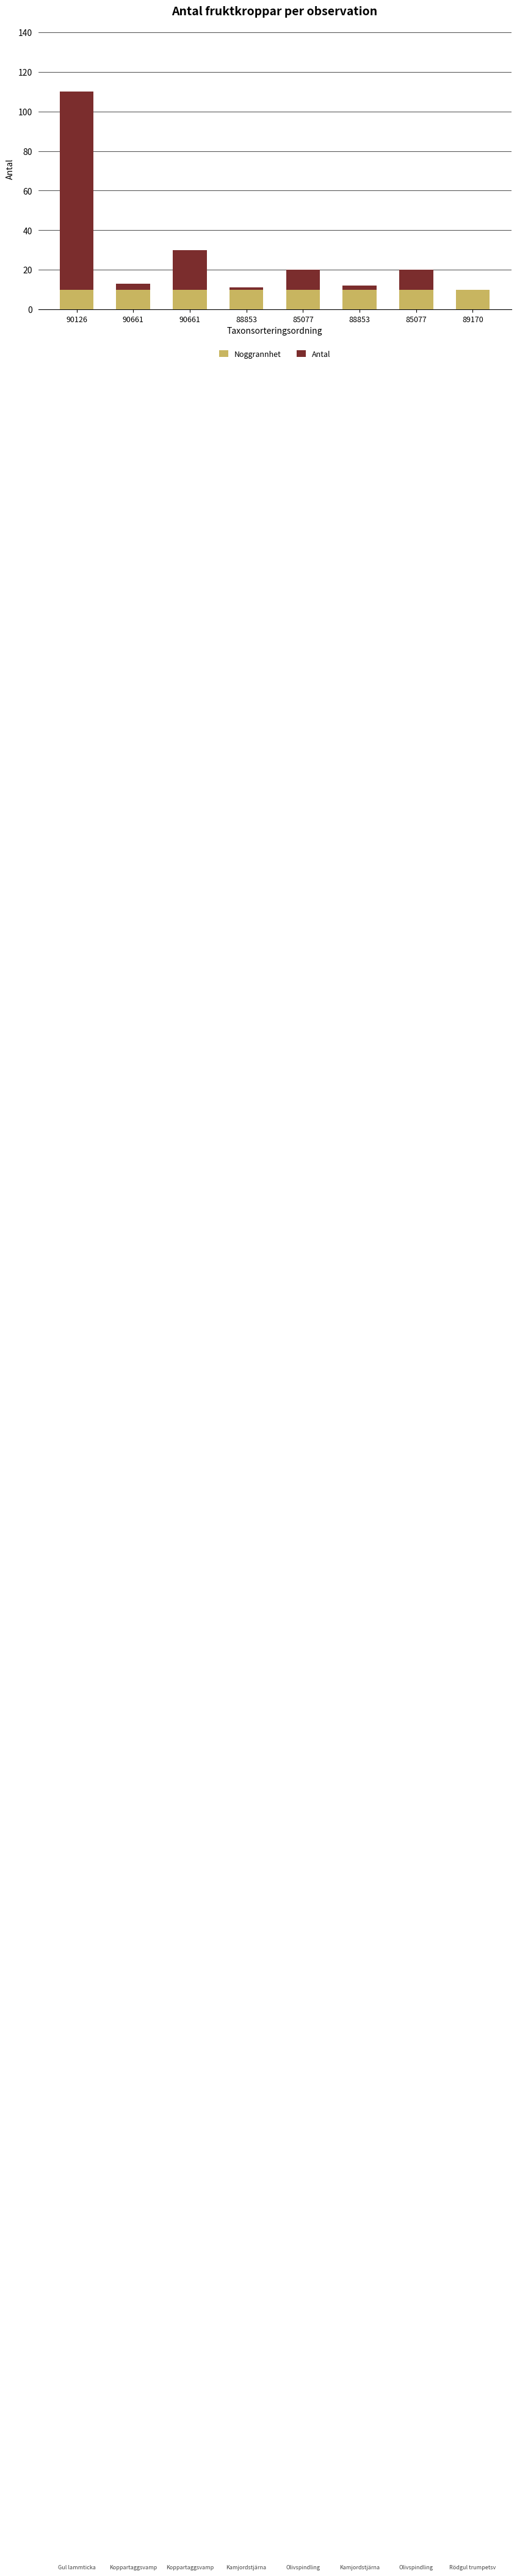

Rank the series by their average value, from highest to lowest.

Antal, Noggrannhet